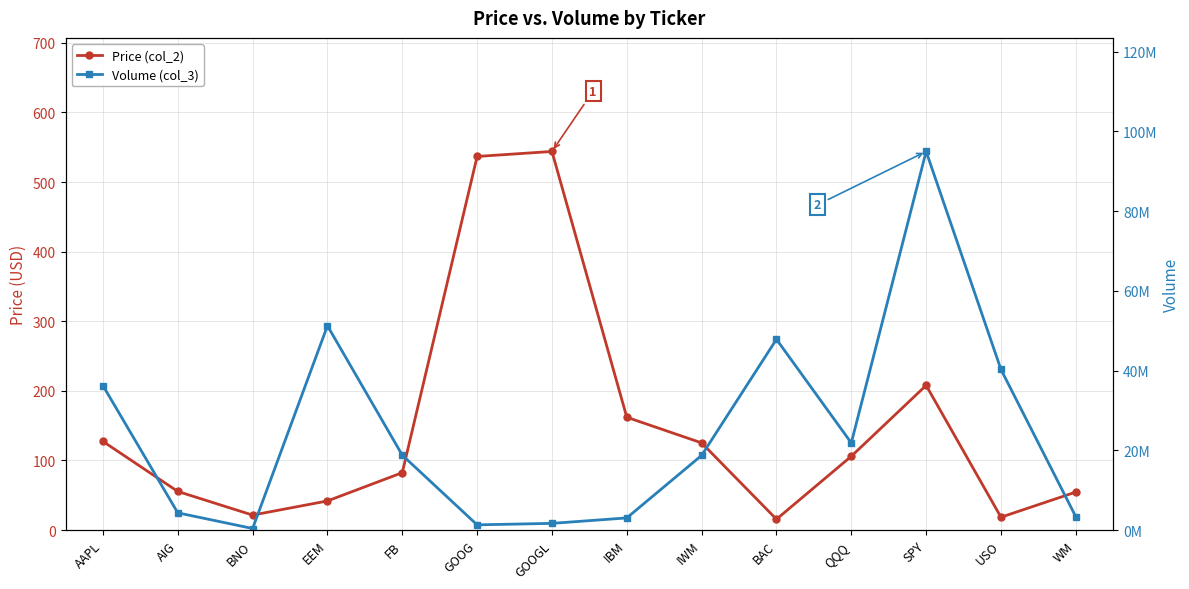

What is the difference between the maximum and minimum values in the Price (col_2) series?

528.4